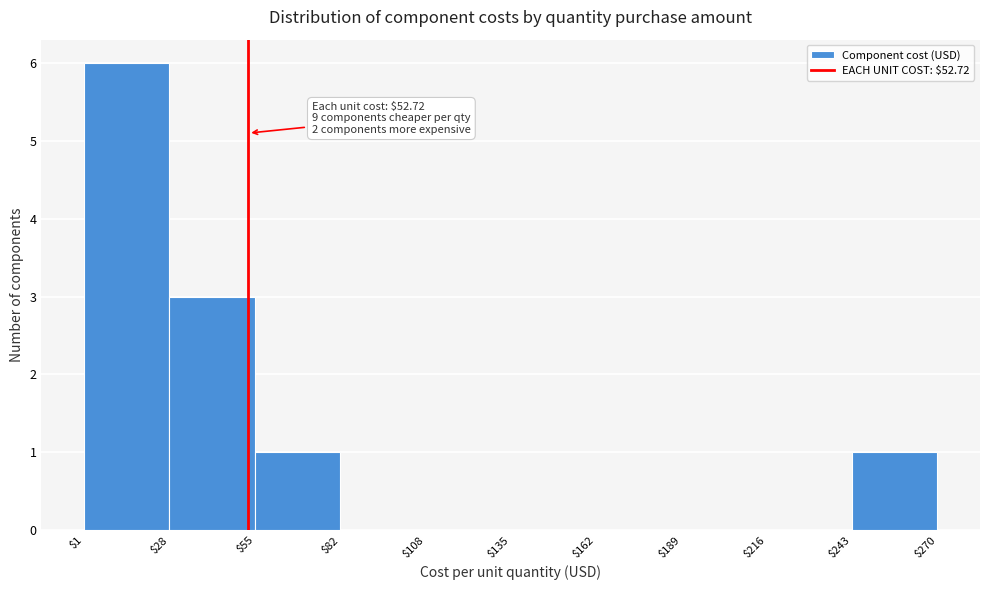

Over which range of the x-axis is the bar tallest?

$1 to $28